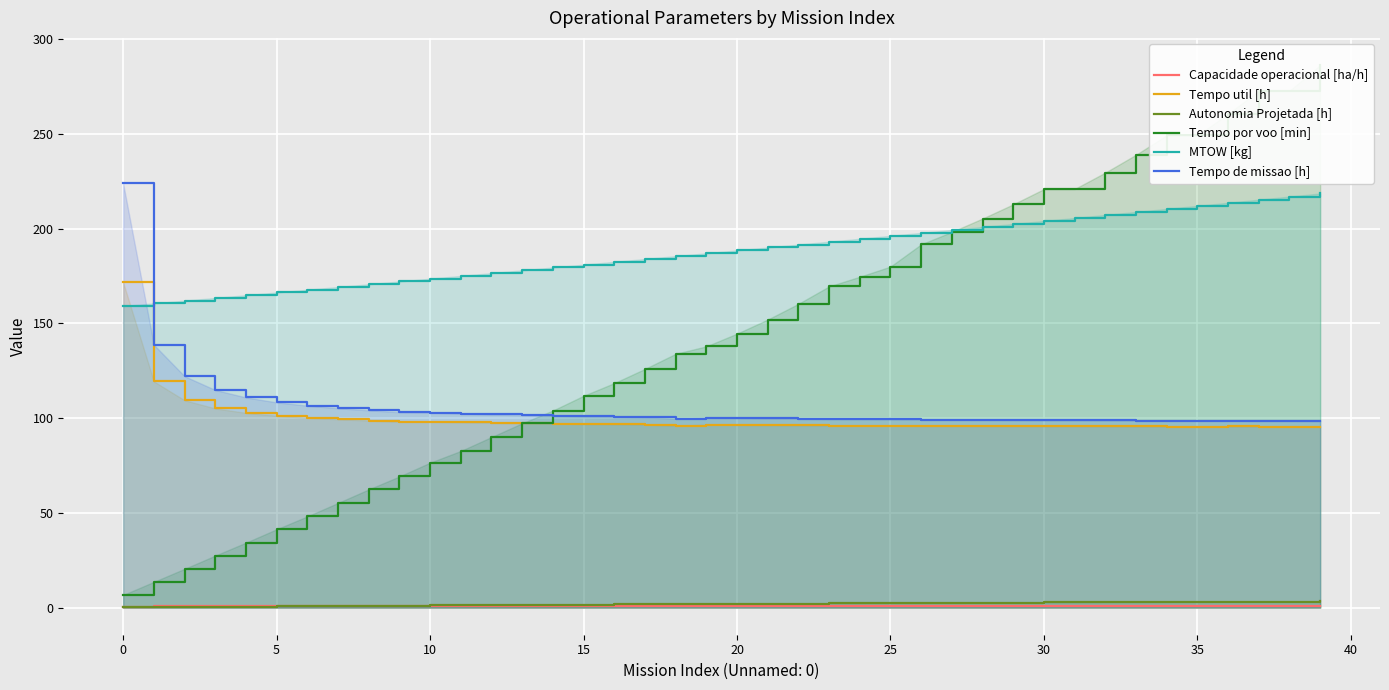

Is it true that MTOW [kg] equals 180.9 at 15?

True